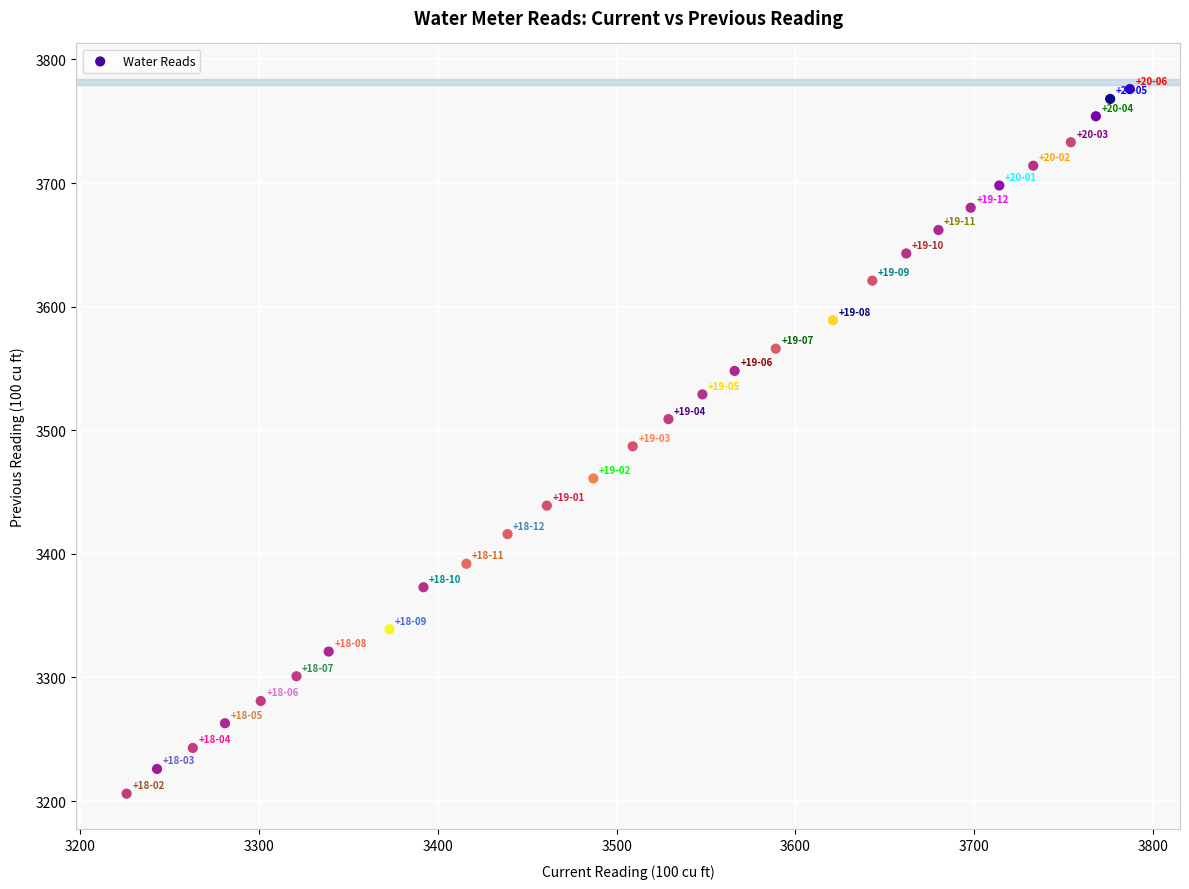

What is the range of X values (max minus min)?

561